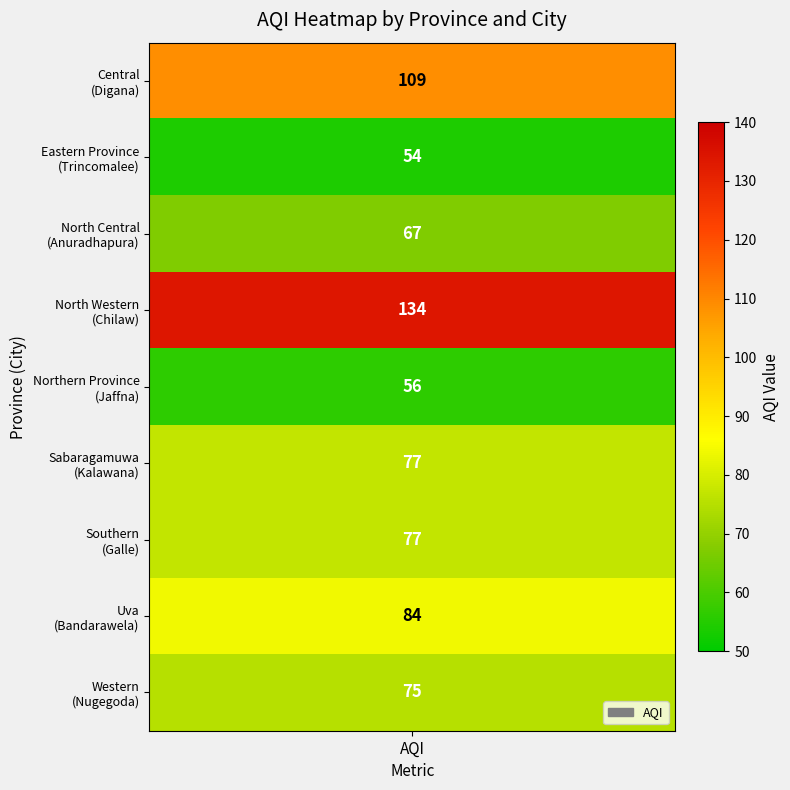

The chart shows a value of 37 at 1. True or false?

False